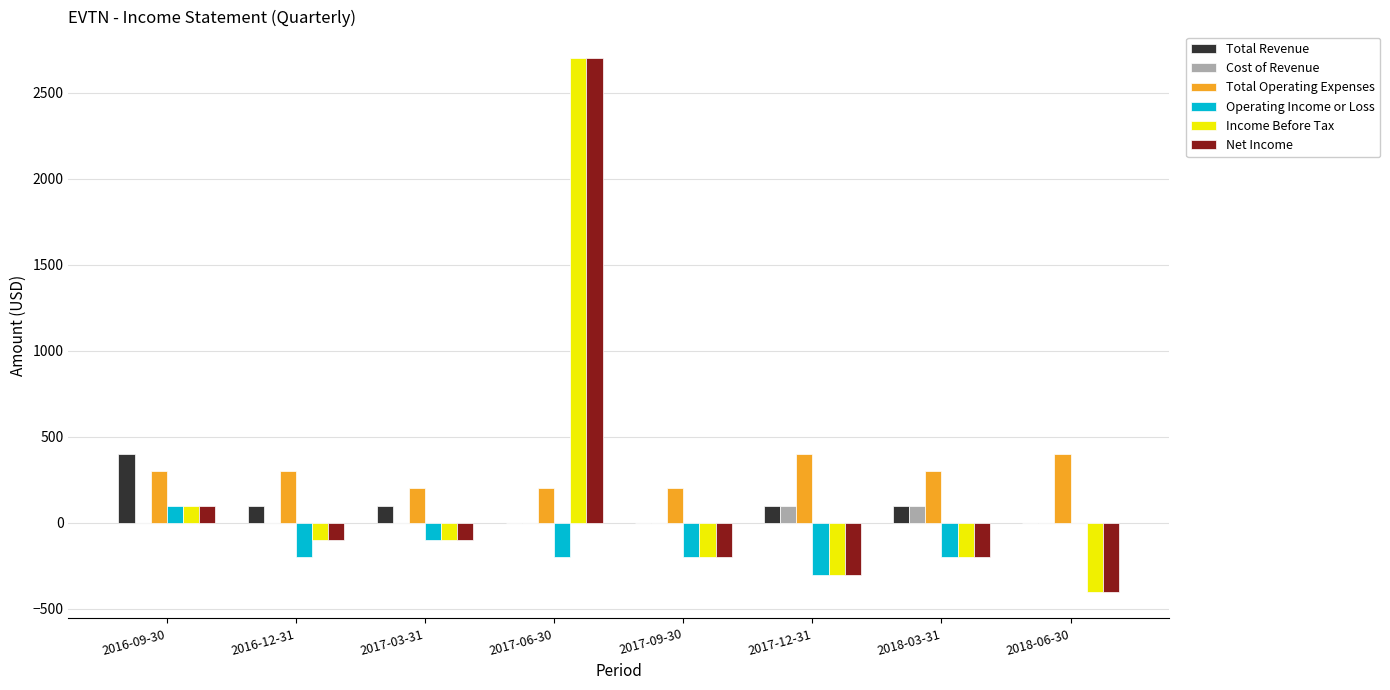

Is the value of Income Before Tax at 2017-12-31 greater than the value of Net Income at 2018-06-30?

Yes